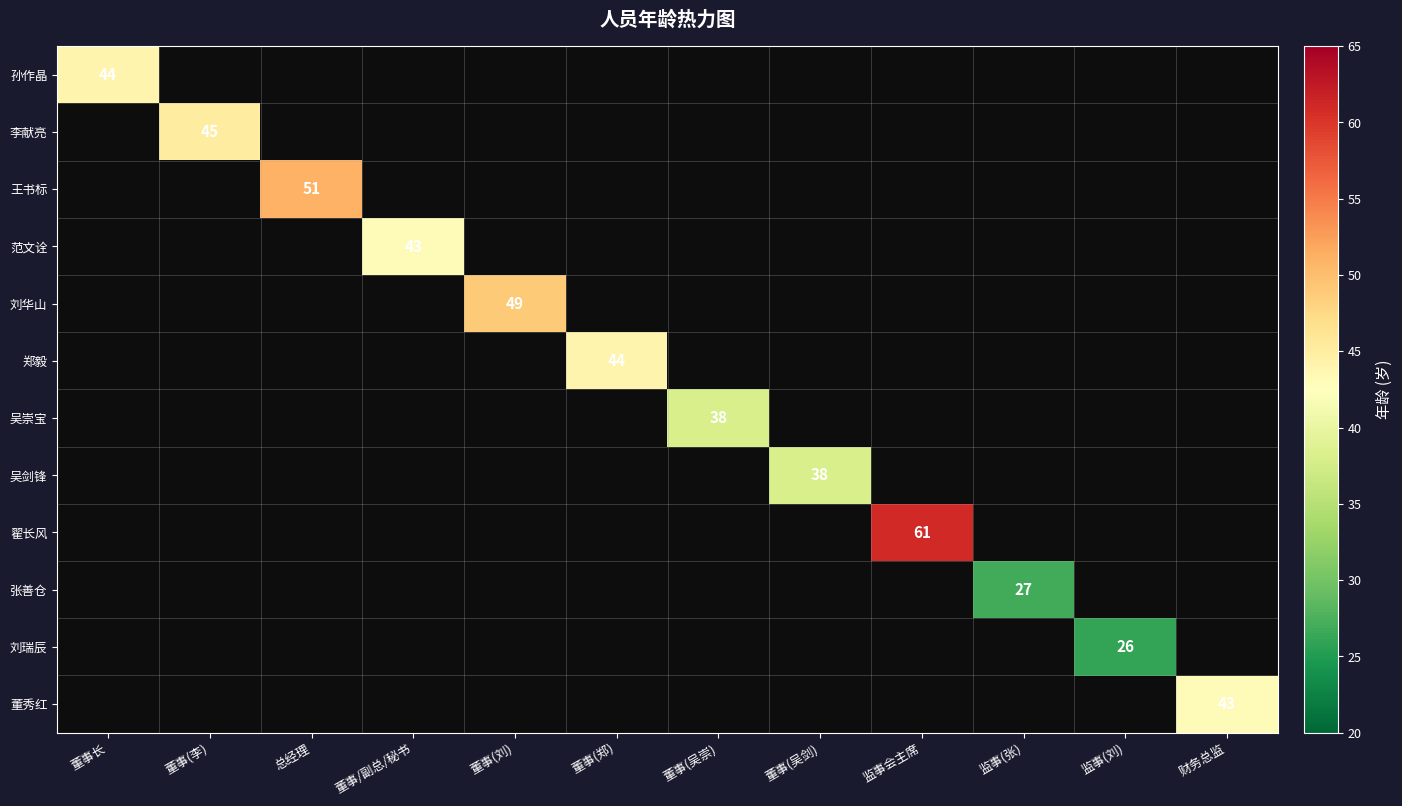

At how many categories does at least one series exceed 26?

11